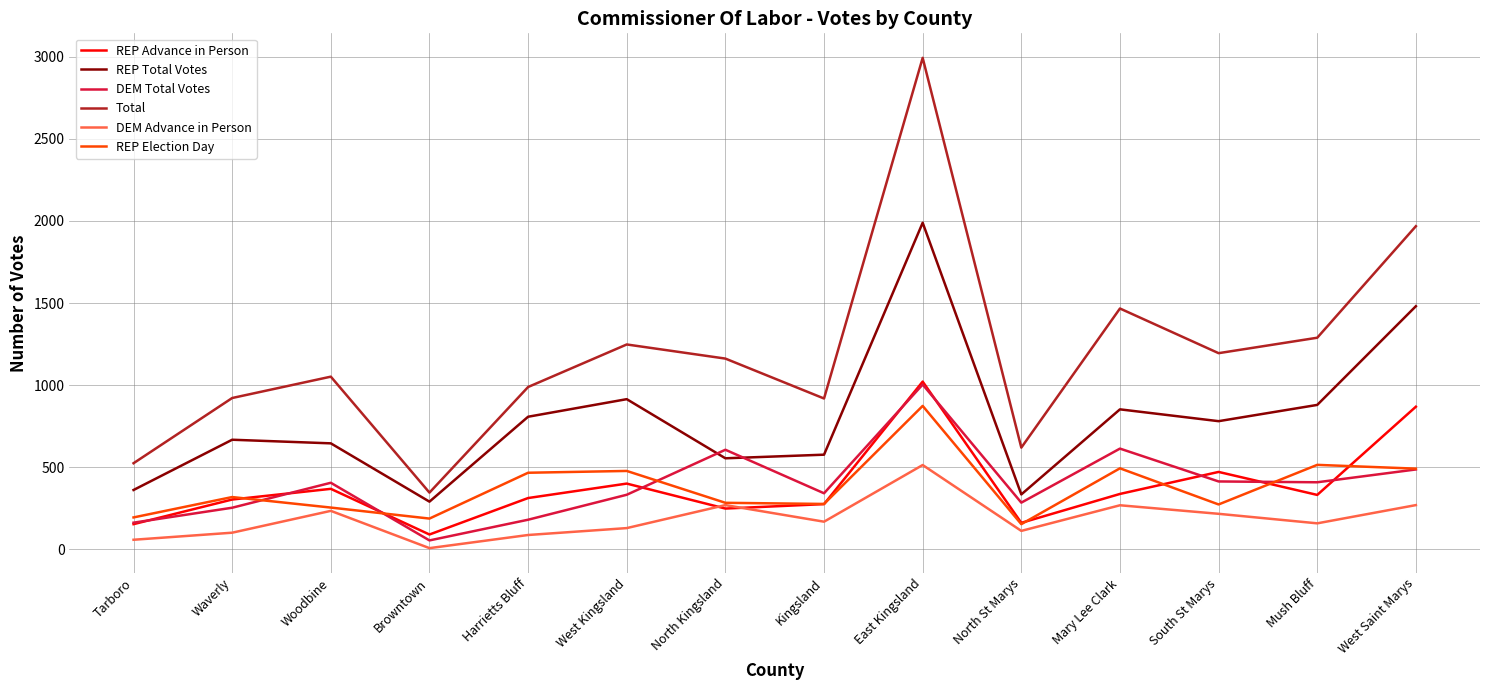

Where is DEM Total Votes nearest to the value 529?

West Saint Marys